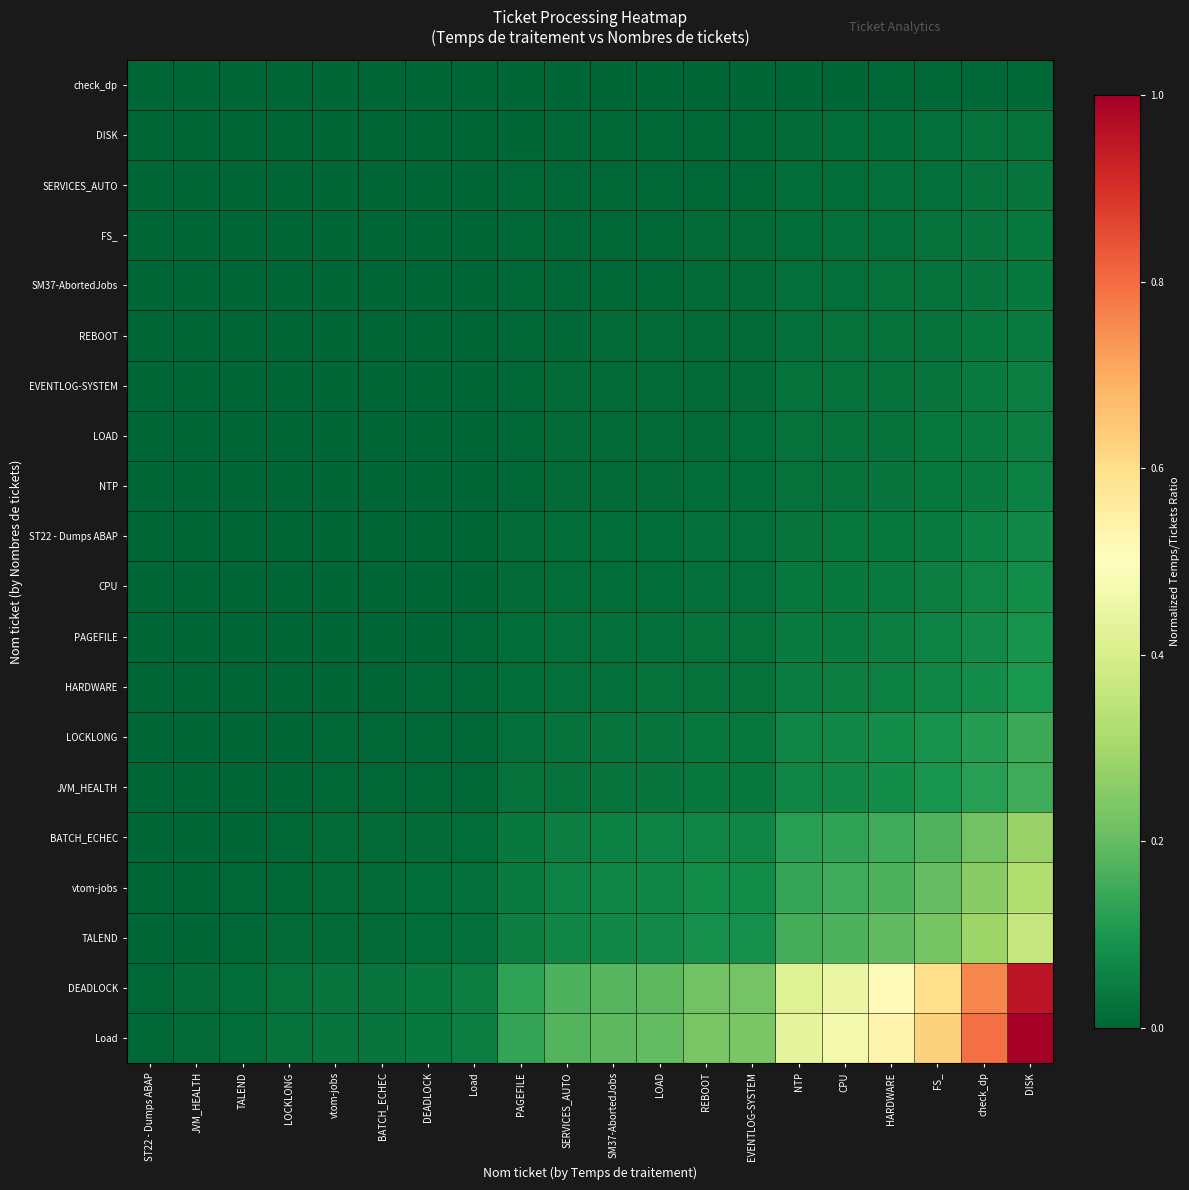

What is the total value across all series at DEADLOCK?

0.2